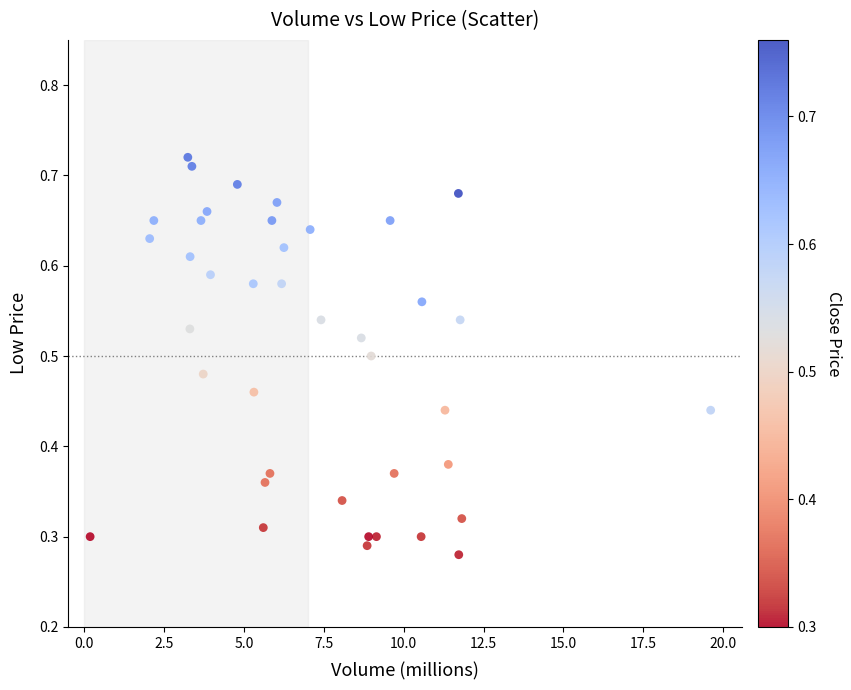

What is the range of X values (max minus min)?

19.4